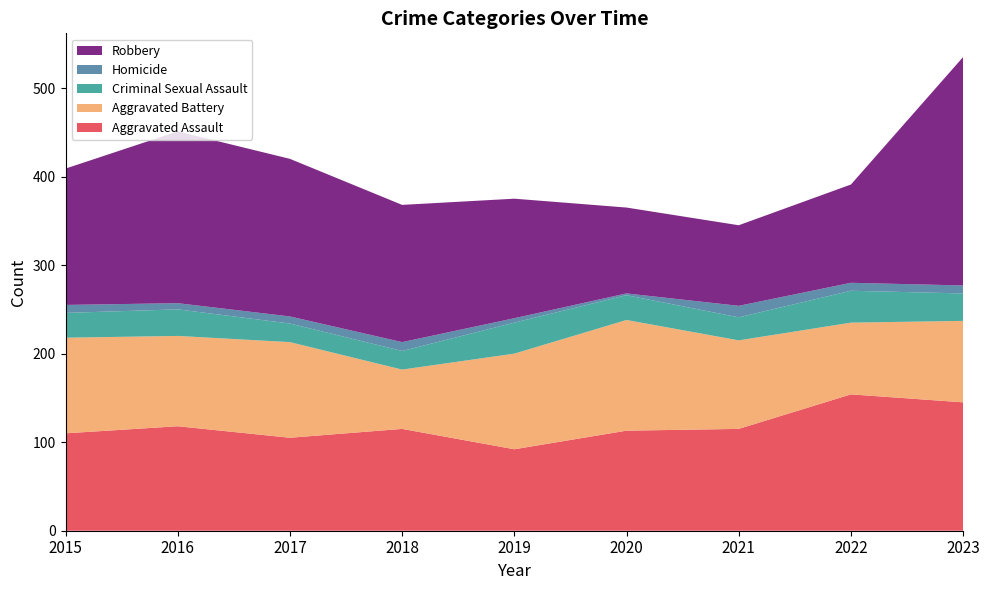

Reading left to right, extract all data points from this chart.

Aggravated Assault: 2015=110	2016=118	2017=105	2018=115	2019=92	2020=113	2021=115	2022=154	2023=145
Aggravated Battery: 2015=108	2016=102	2017=108	2018=67	2019=108	2020=125	2021=100	2022=81	2023=92
Criminal Sexual Assault: 2015=28	2016=30	2017=21	2018=21	2019=35	2020=28	2021=26	2022=36	2023=31
Homicide: 2015=9	2016=7	2017=8	2018=10	2019=5	2020=2	2021=13	2022=9	2023=9
Robbery: 2015=154	2016=194	2017=178	2018=155	2019=135	2020=97	2021=91	2022=111	2023=258